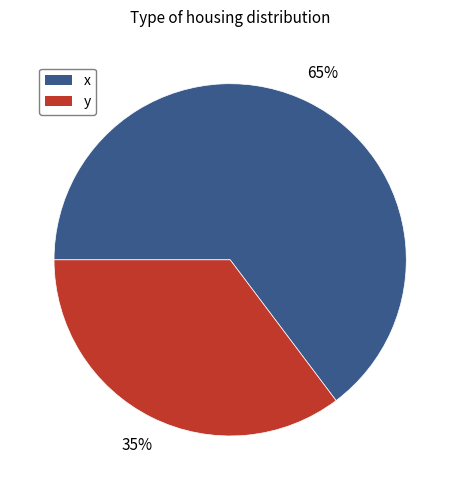

Which category accounts for the majority?

x